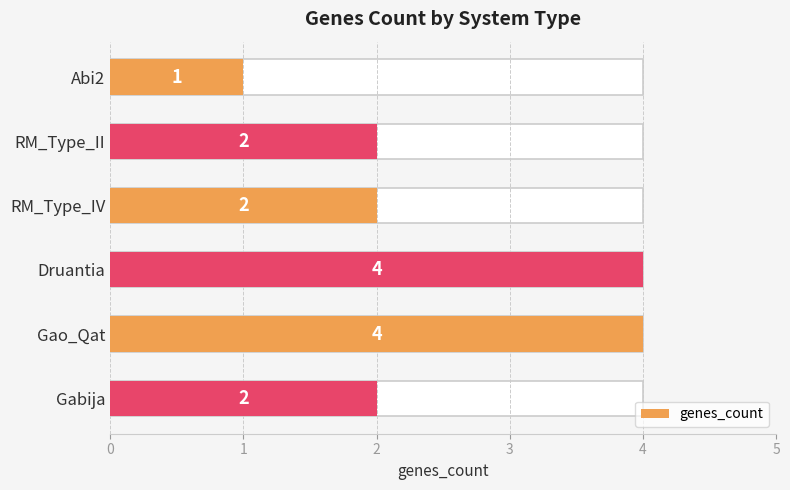

Count the values in the range 2 to 4.

5